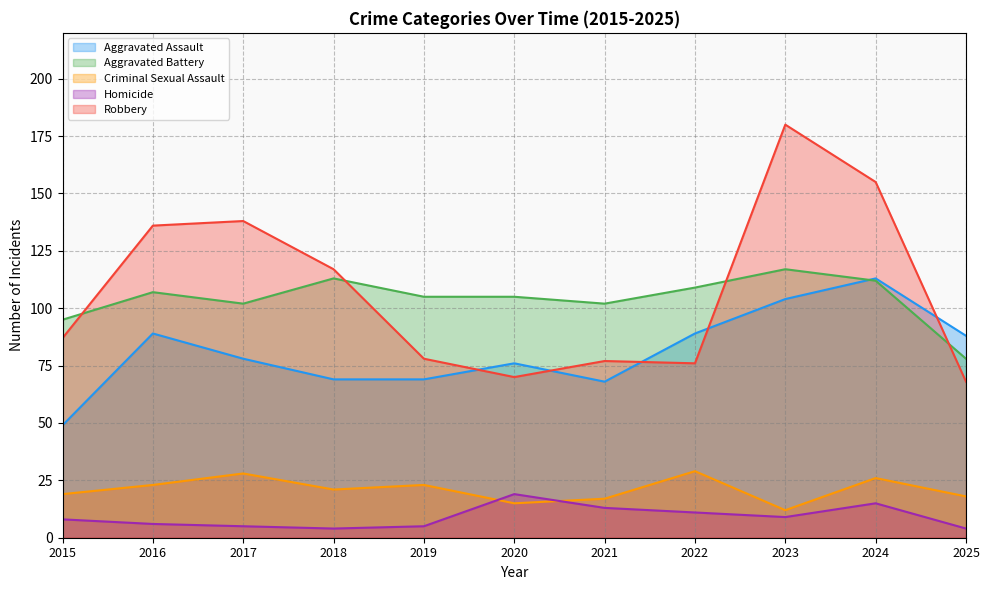

In Aggravated Assault, how many points are lower than both neighbors (excluding endpoints)?

1